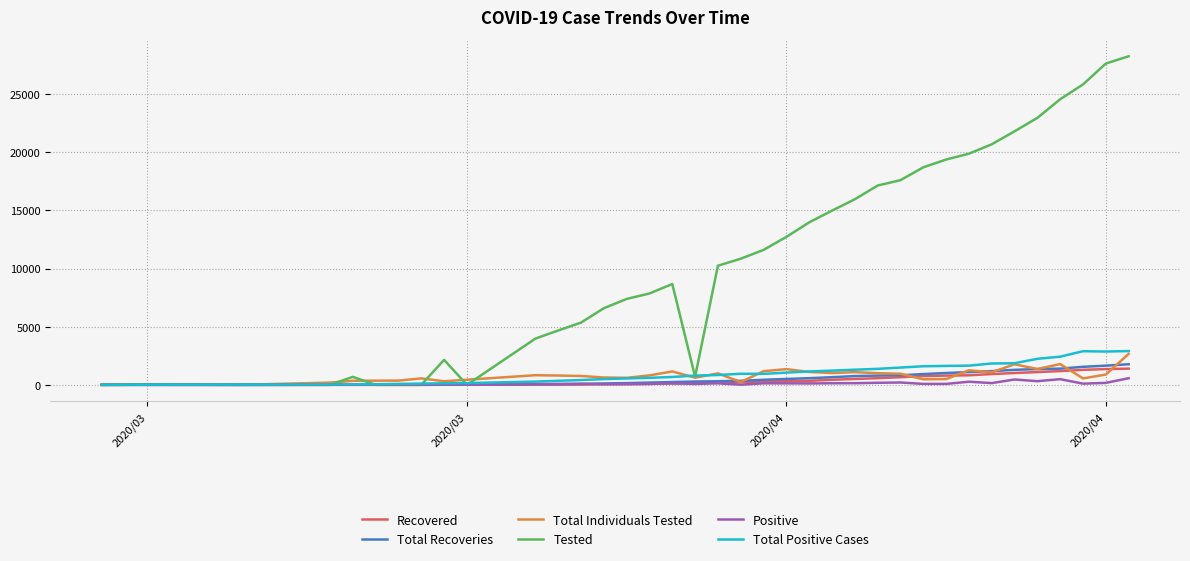

At how many categories does at least one series exceed 20485?

7